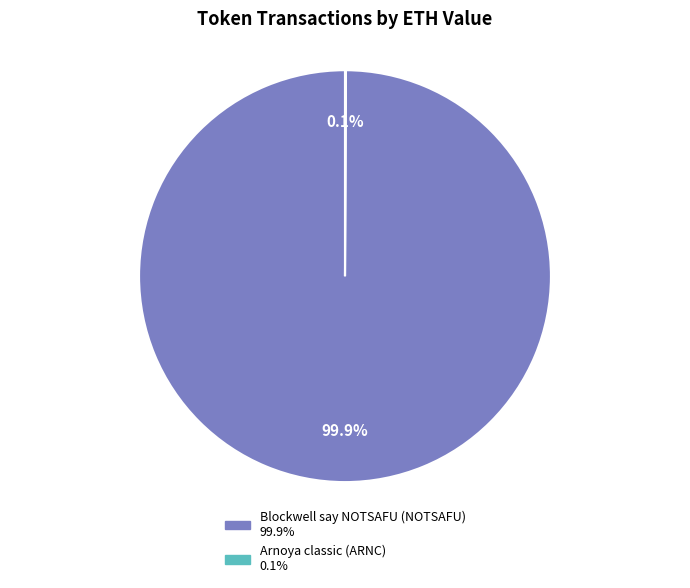

Does Blockwell say NOTSAFU (NOTSAFU) represent more than half of the total?

Yes